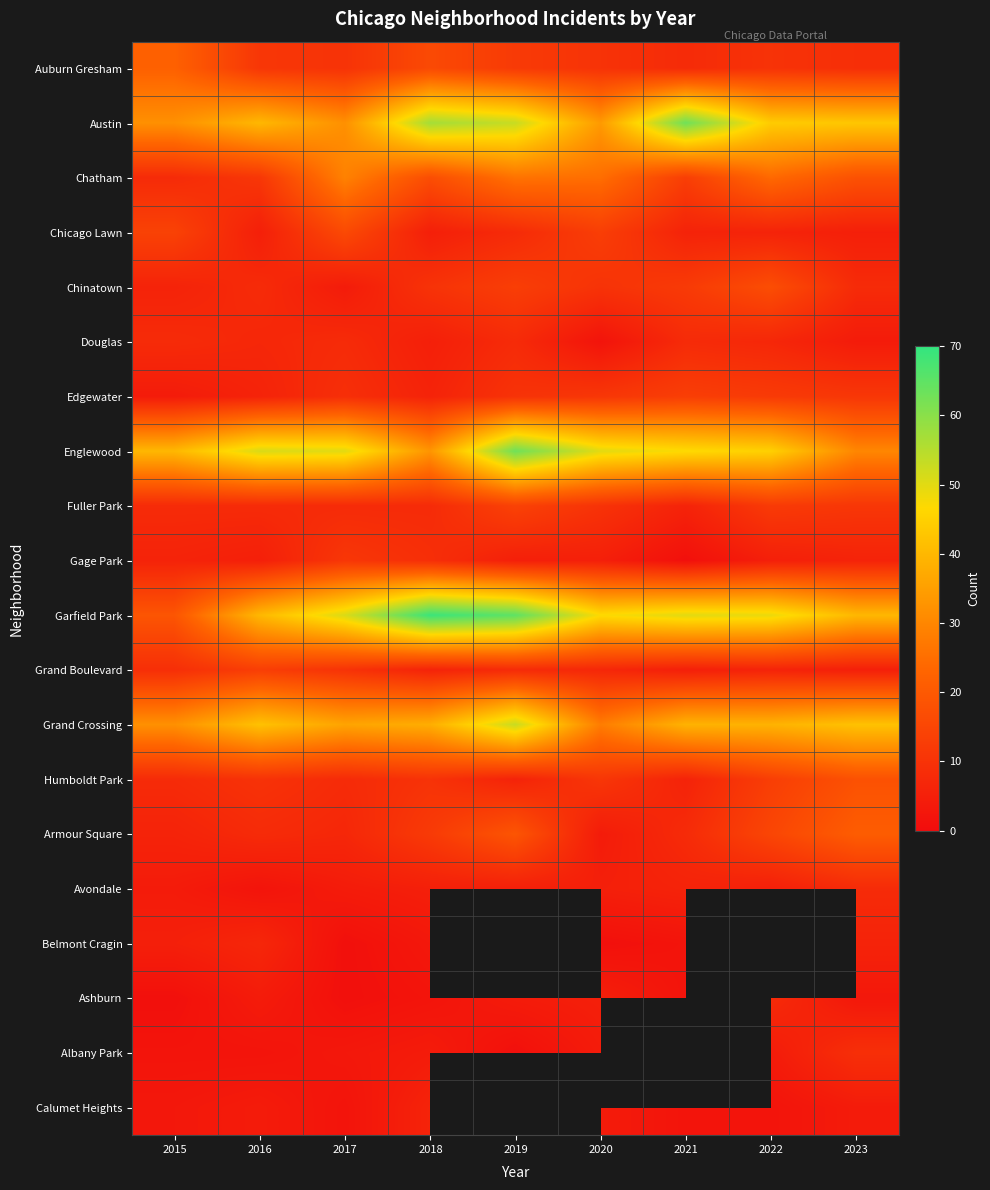

What is the difference between the maximum and minimum values in the Calumet Heights series?

4.0